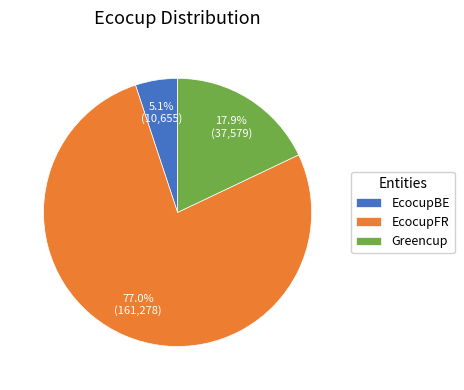

What percentage do Greencup and EcocupFR together represent?

94.9%